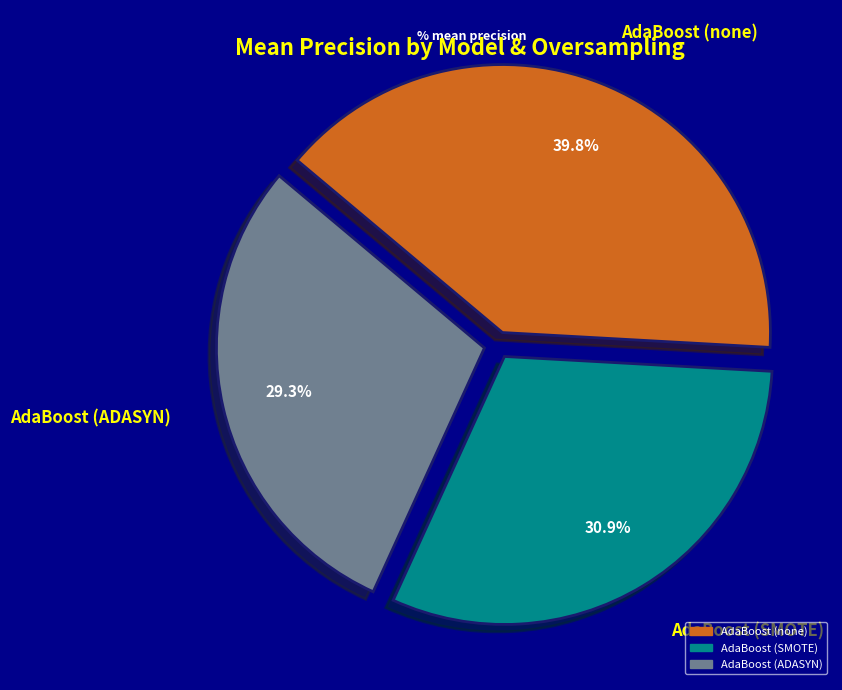

Combined, do AdaBoost (SMOTE) and AdaBoost (none) account for over 50%?

Yes